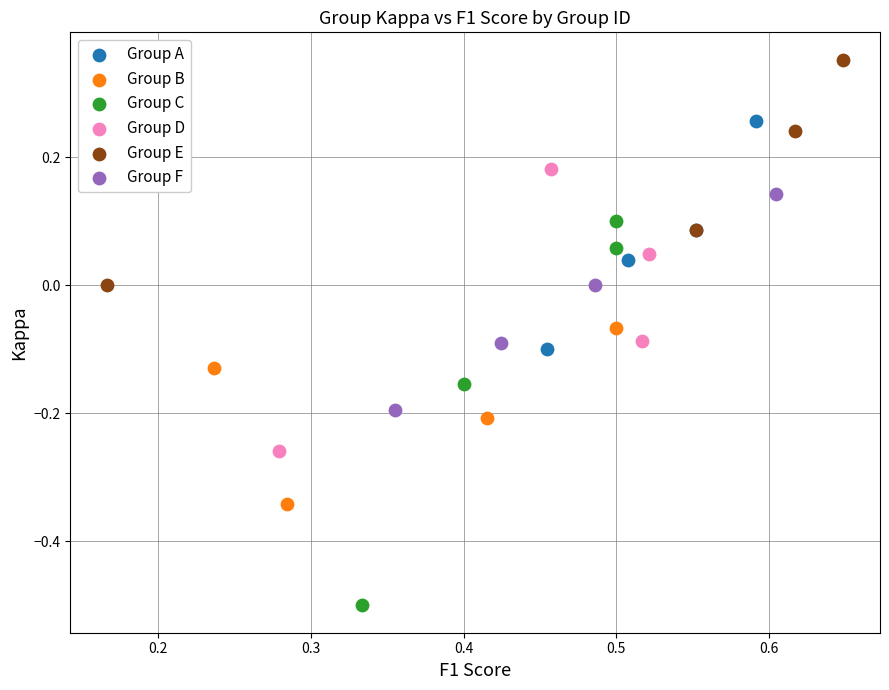

Which series has the largest Y range (max minus min)?

Group C